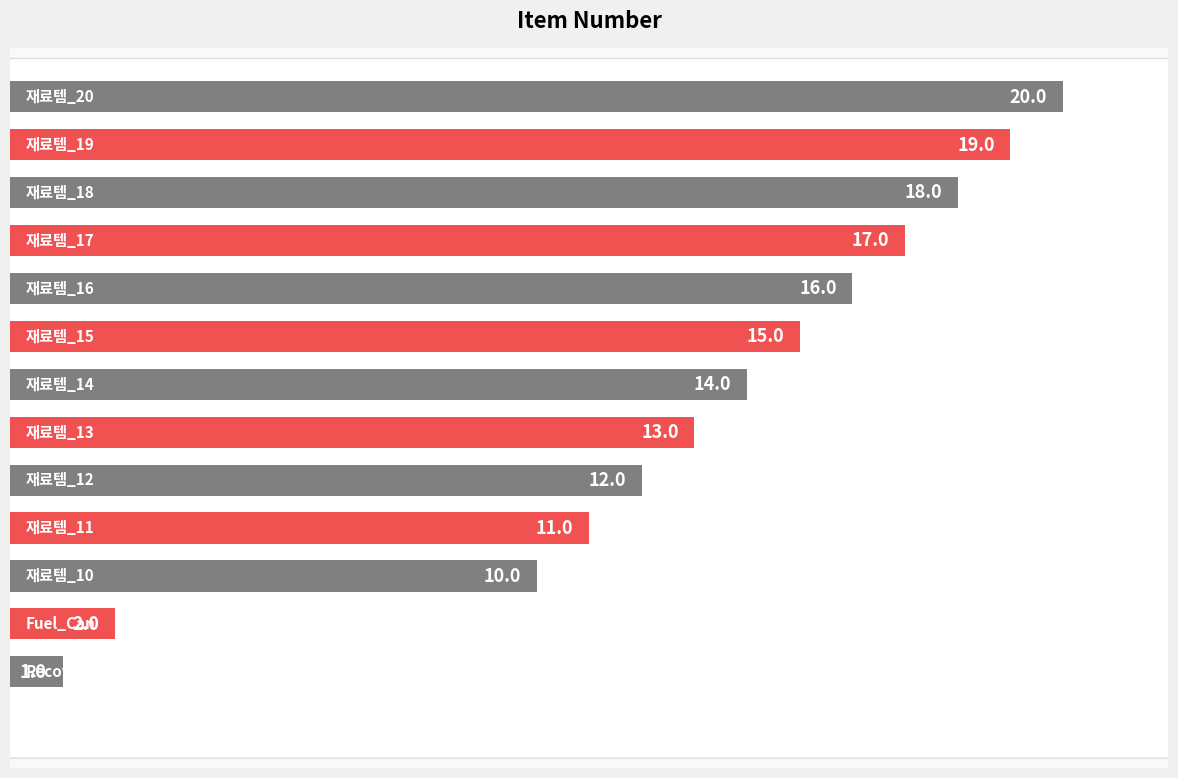

Are the bars horizontal?

Yes